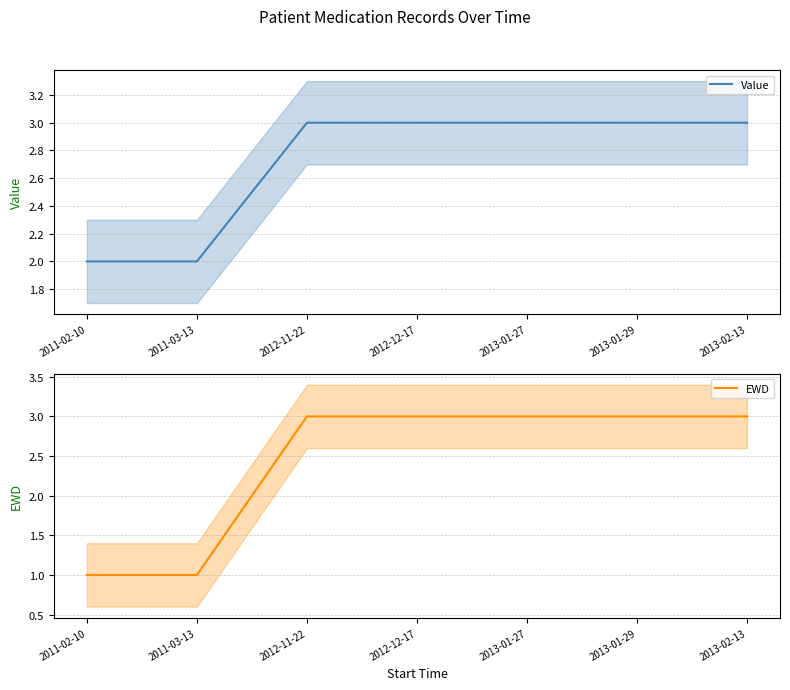

True or false: EWD and Value cross at least once.

False